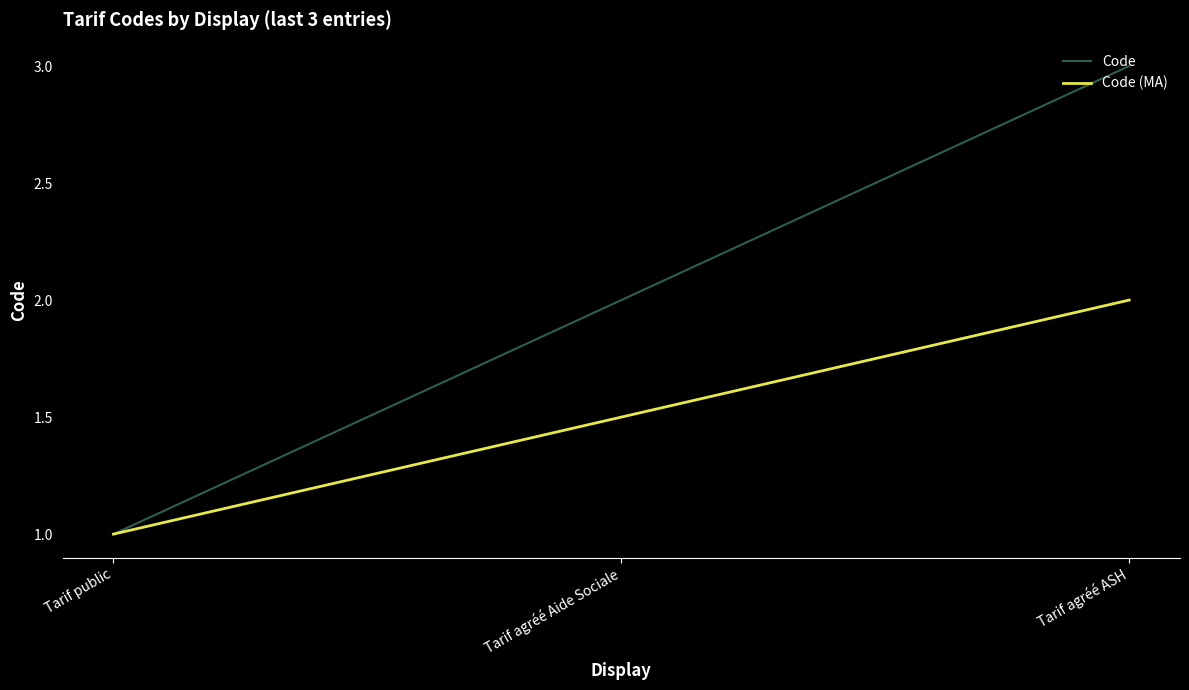

True or false: Code (MA) has a value of 1.0 at Tarif public.

True